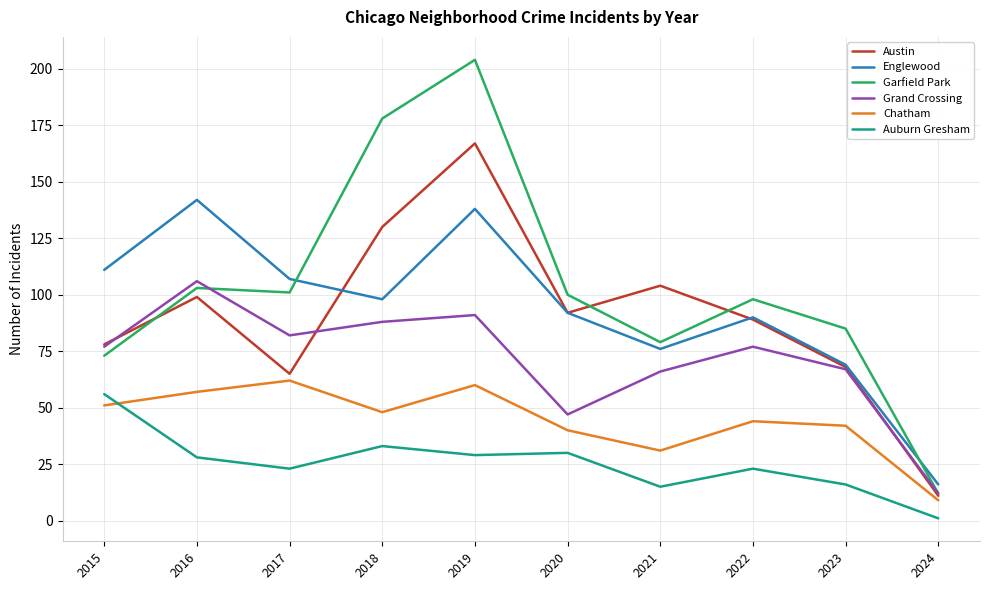

True or false: Austin and Grand Crossing intersect in this chart.

True